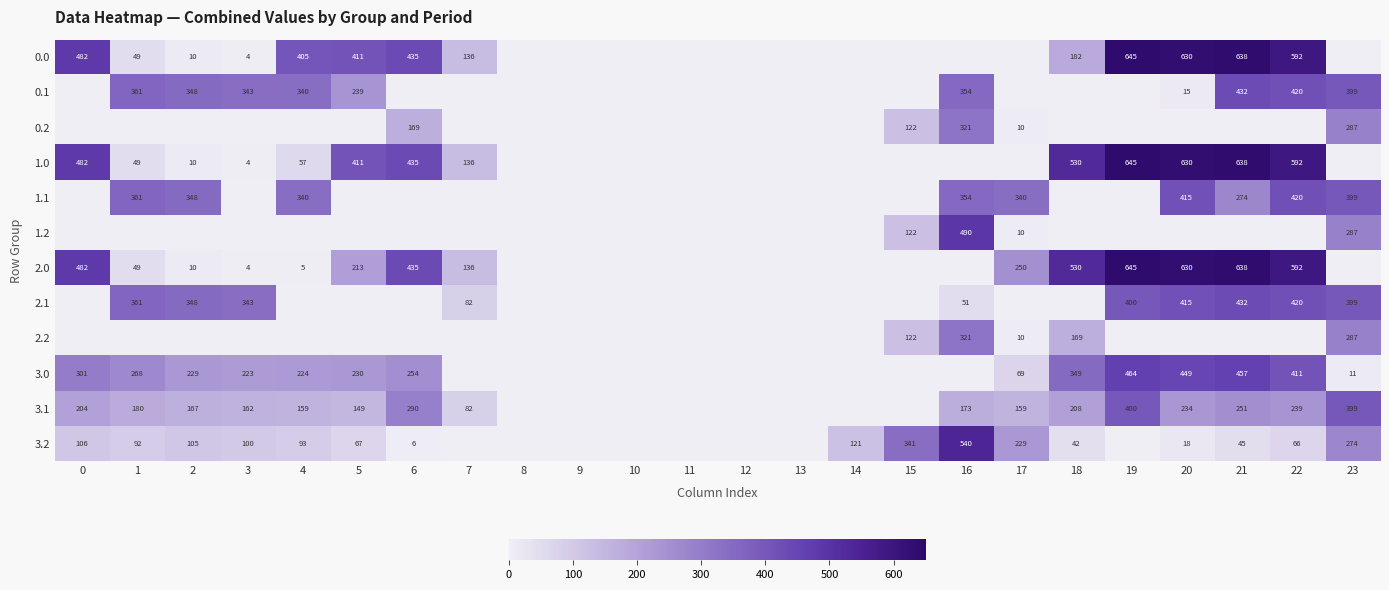

Is the value of 2.0 at 10 greater than the value of 3.0 at 16?

No